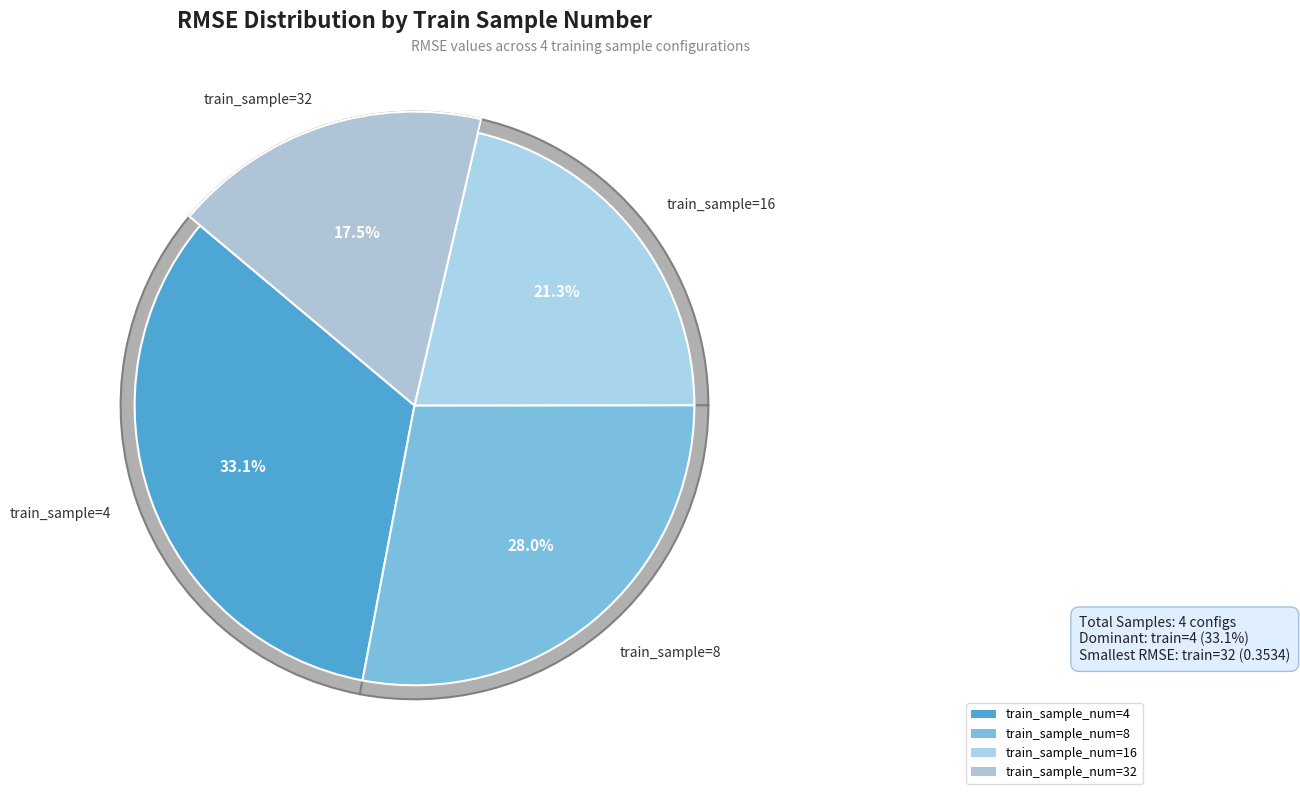

To the nearest percent, what is the difference between the 4 and 8 slice percentages?

5%